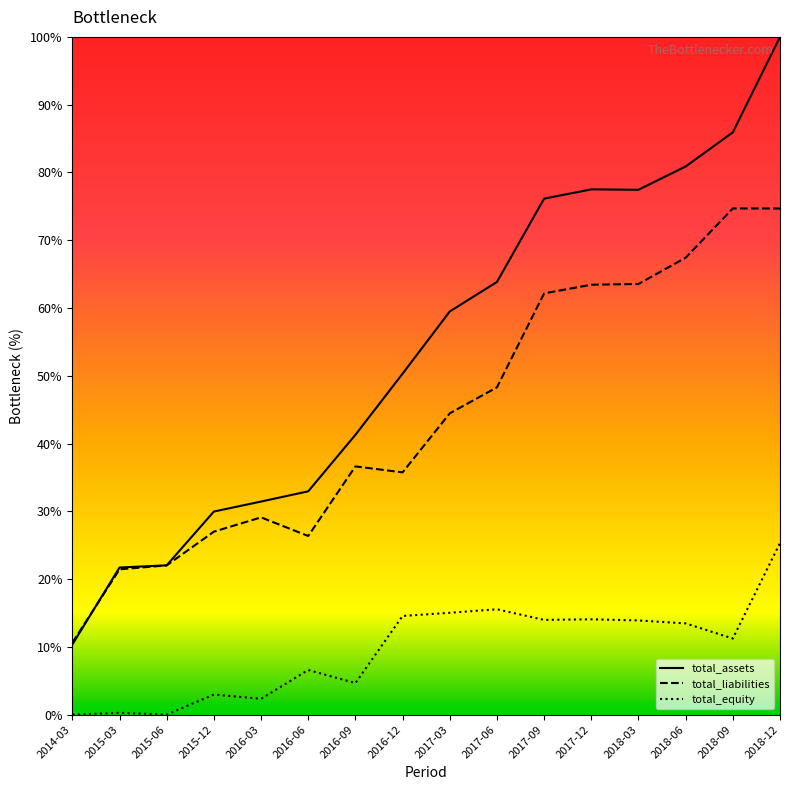

What position from the left is 2018-09?

15